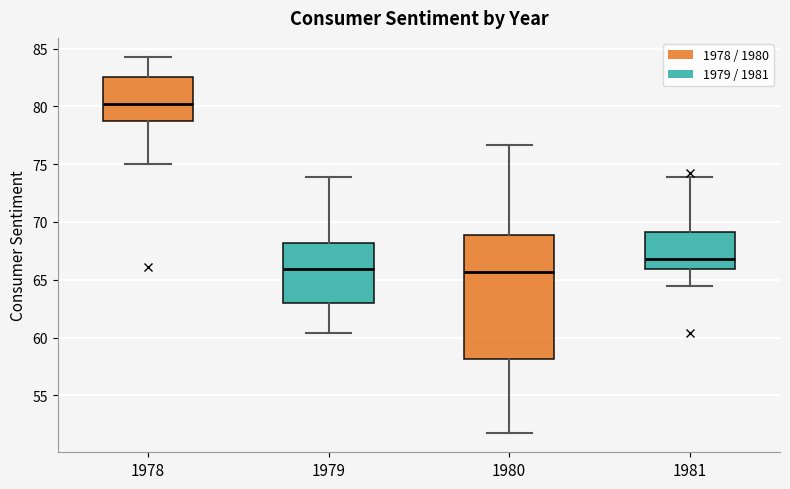

Which box has the highest median line?

1978